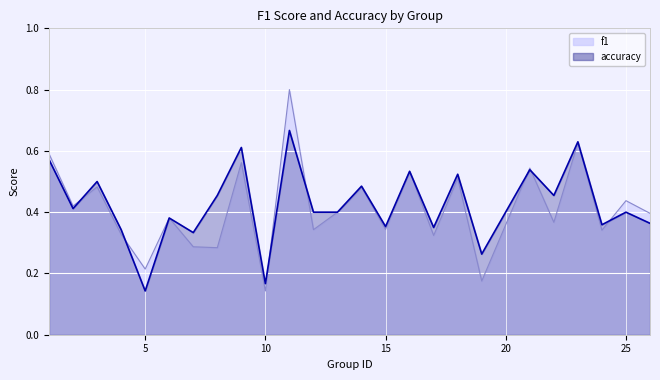

At which label does accuracy reach its minimum?

5